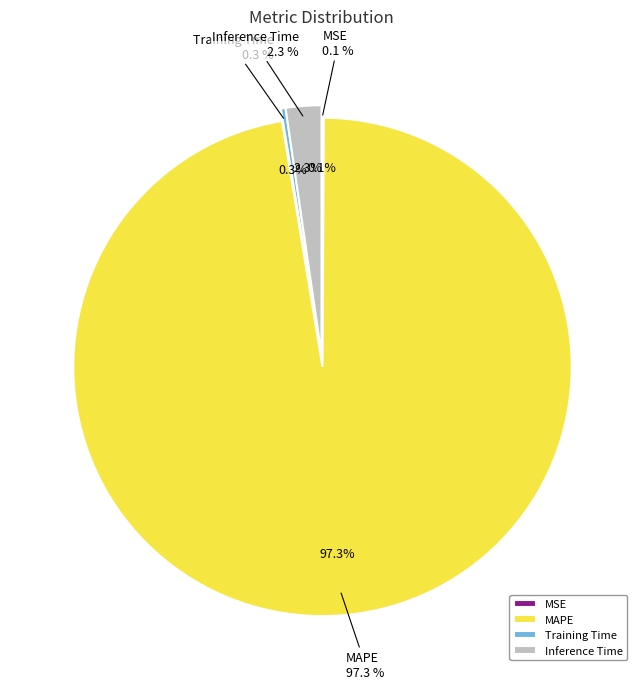

Is it true that Training Time is 0% of the pie?

True